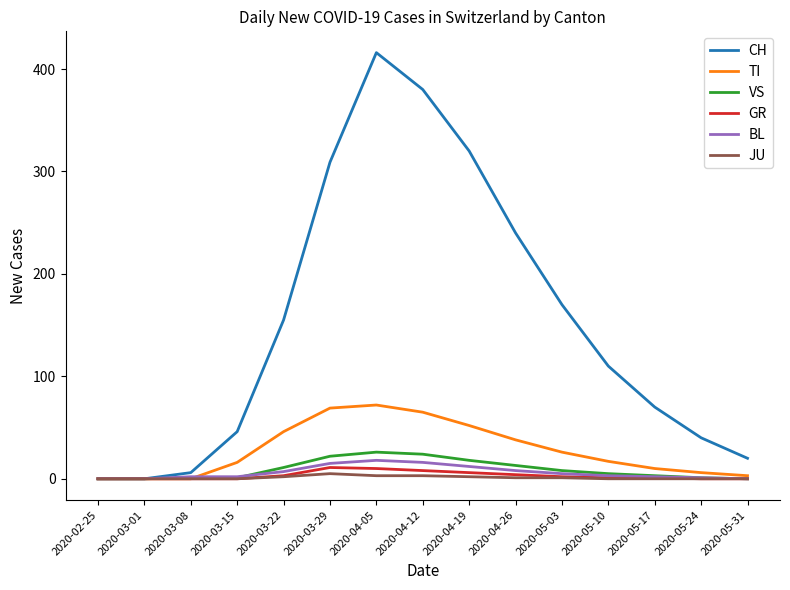

True or false: GR has a value of 0 at 2020-02-25.

True